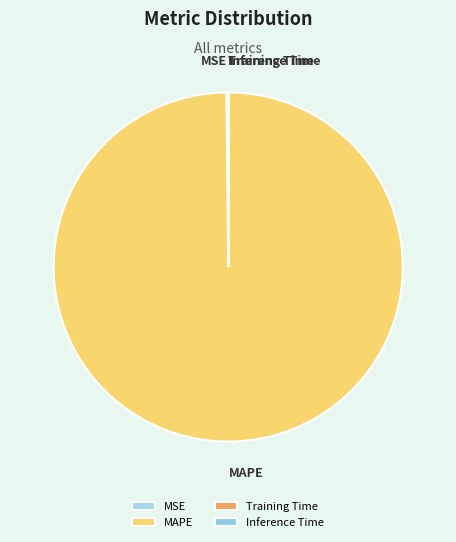

Does MAPE represent more than half of the total?

Yes